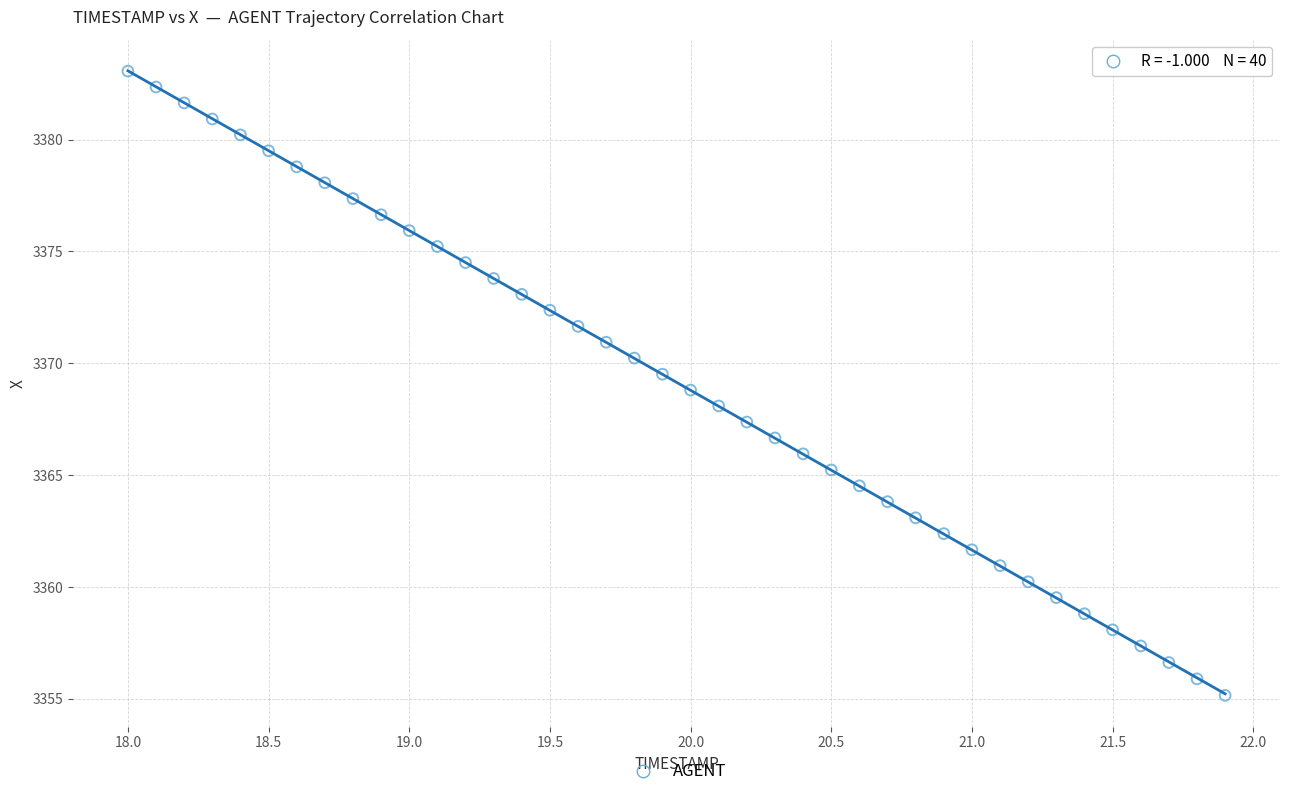

What is the range of Y values (max minus min)?

27.9